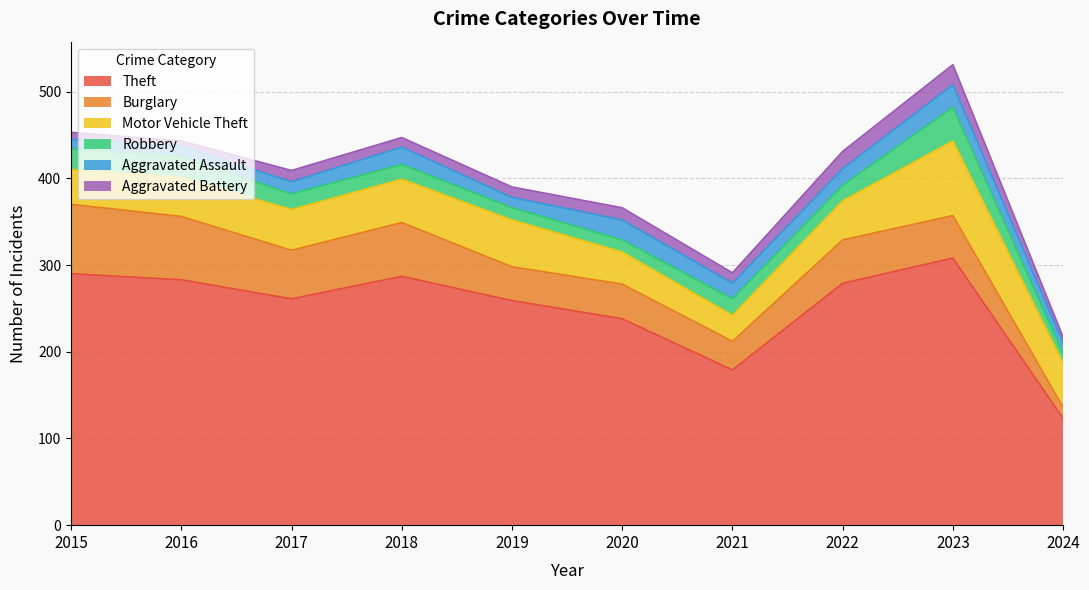

What are all the series names shown in the legend?

Theft, Burglary, Motor Vehicle Theft, Robbery, Aggravated Assault, Aggravated Battery